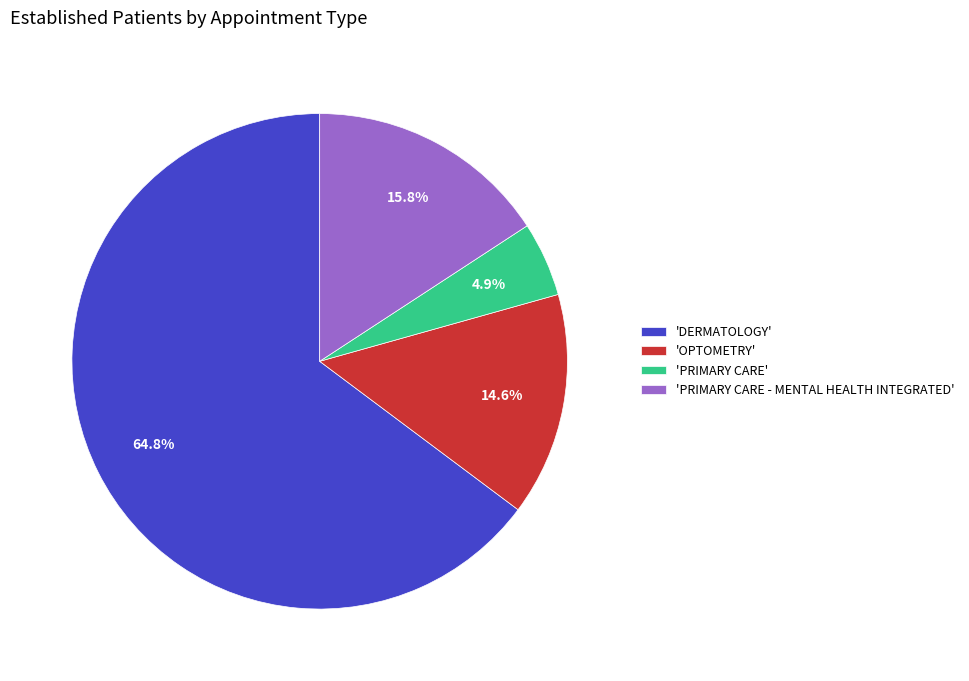

To the nearest percent, what is the difference between the largest and smallest slice percentages?

60%